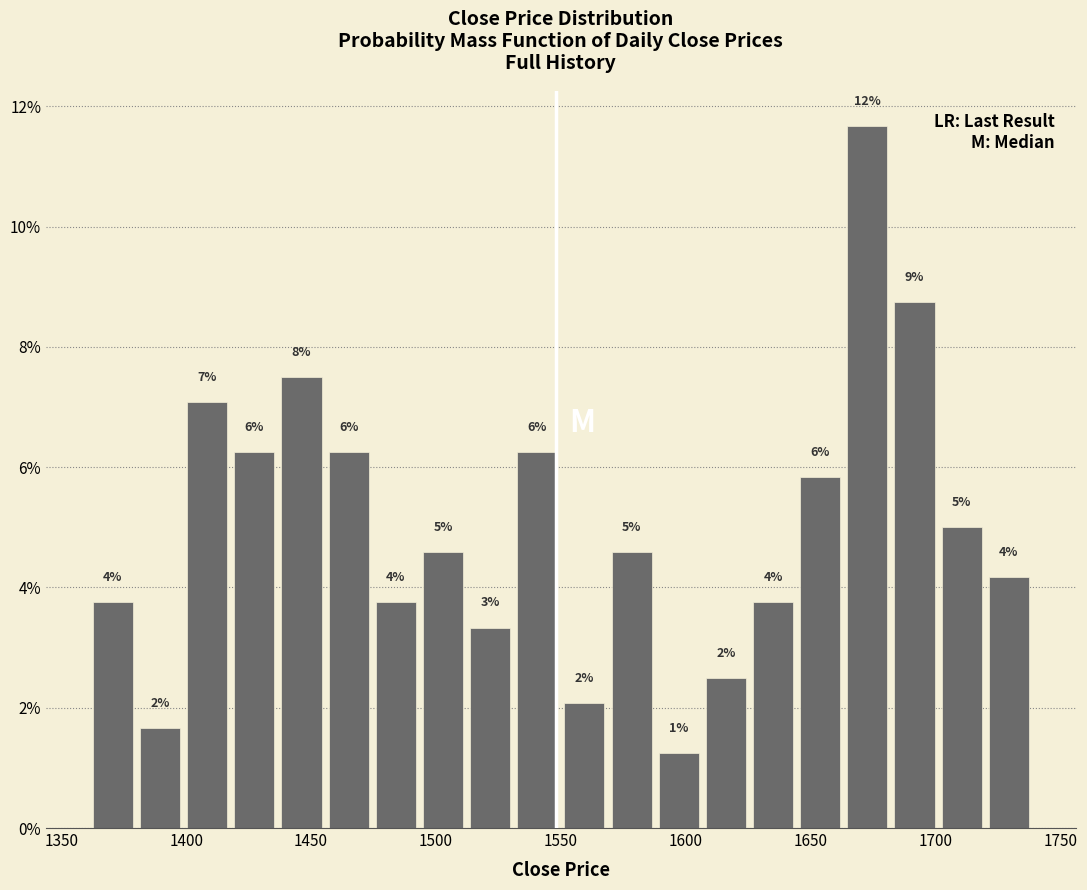

Around what value on the x-axis is the tallest bar? Give the approximate position of its centre, as read against the axis.

1675